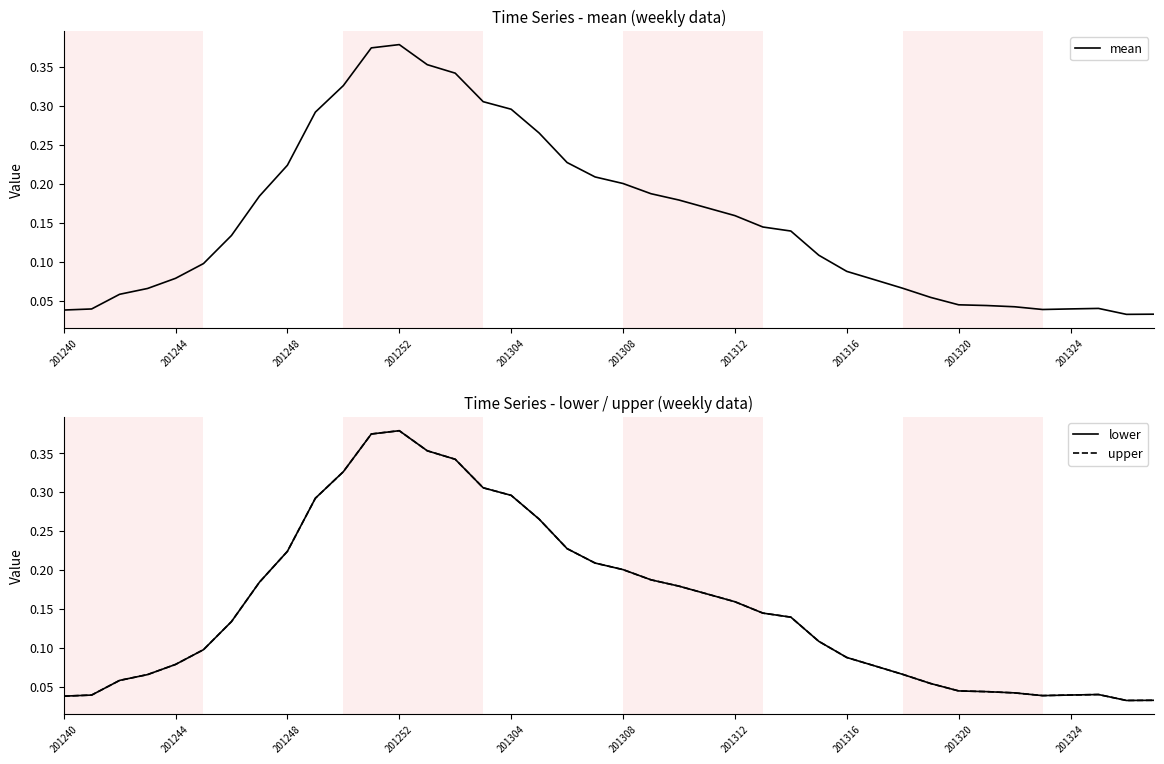

At how many categories does at least one series exceed 0?

40